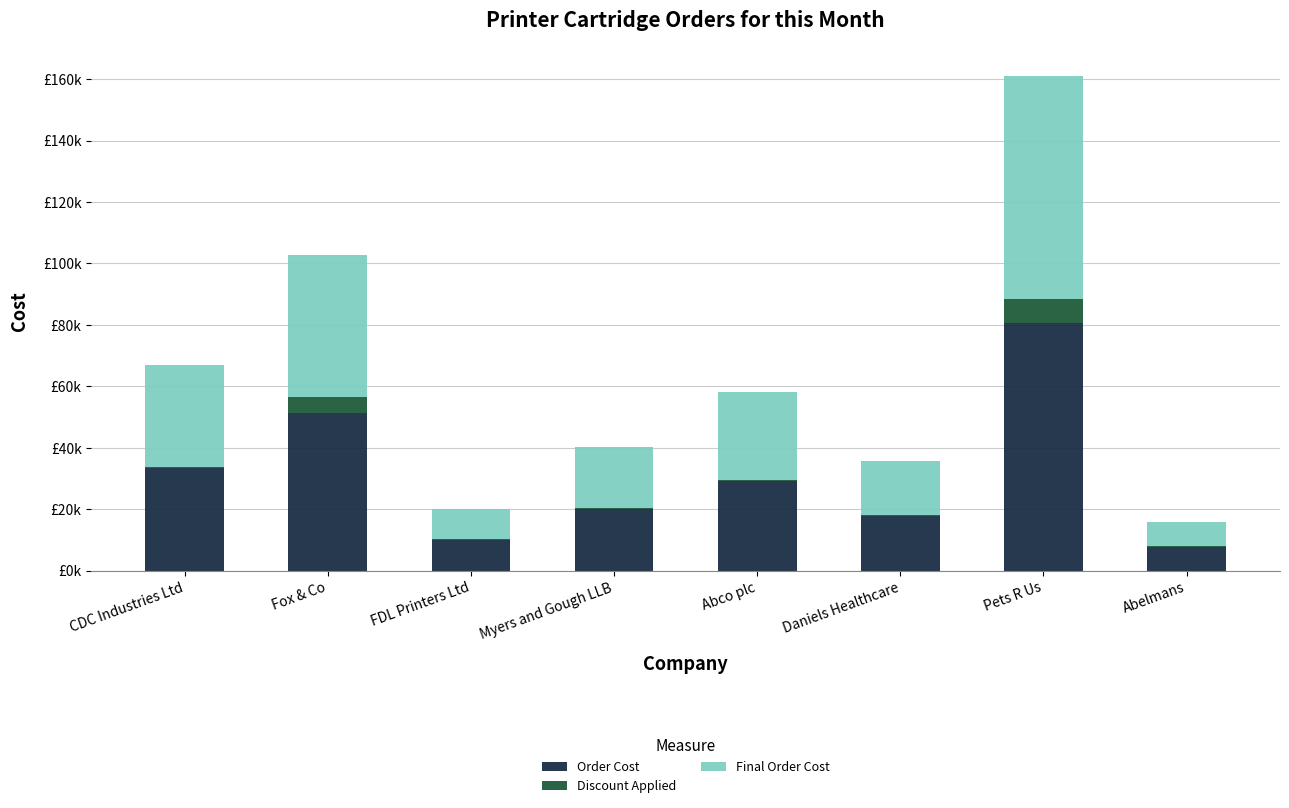

What is the difference between the second highest and second lowest values in the Final Order Cost series?

36307.6